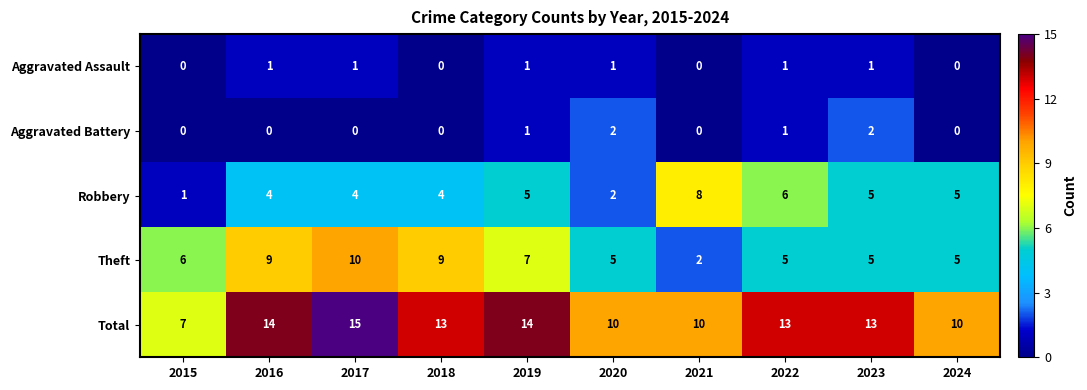

What value does the Total series have at 2017?

15